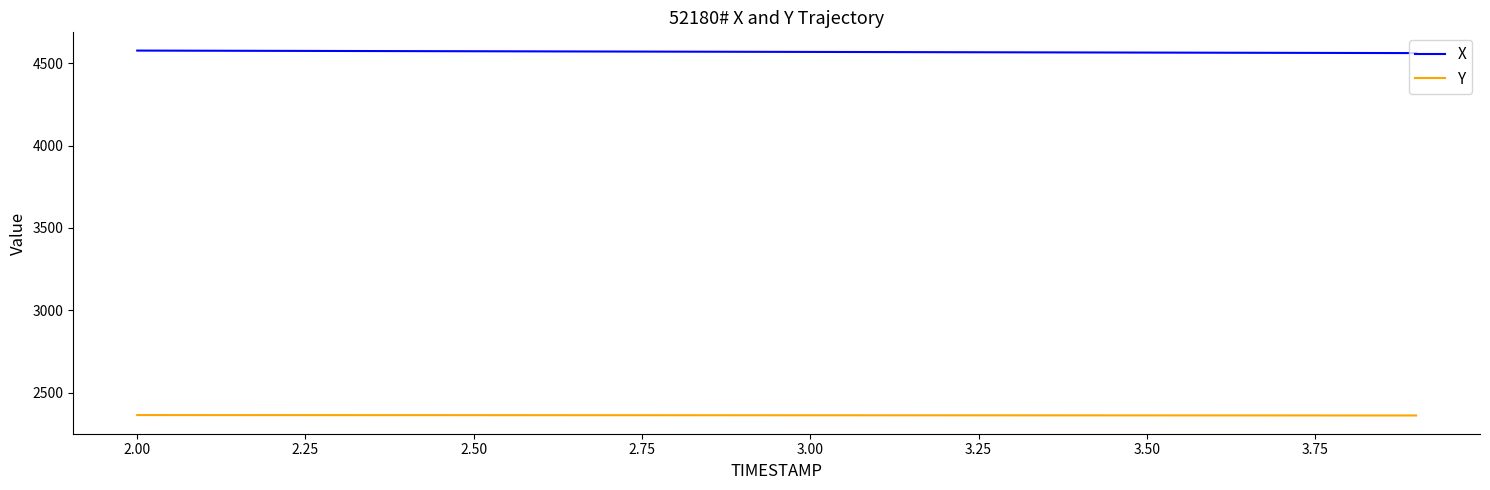

True or false: X and Y intersect in this chart.

False